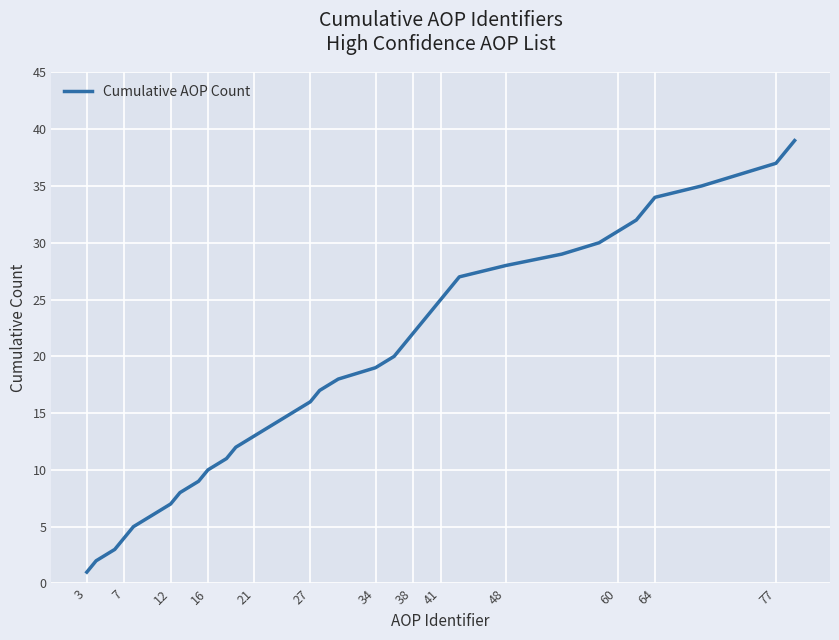

What is the difference between the maximum and minimum values?

38